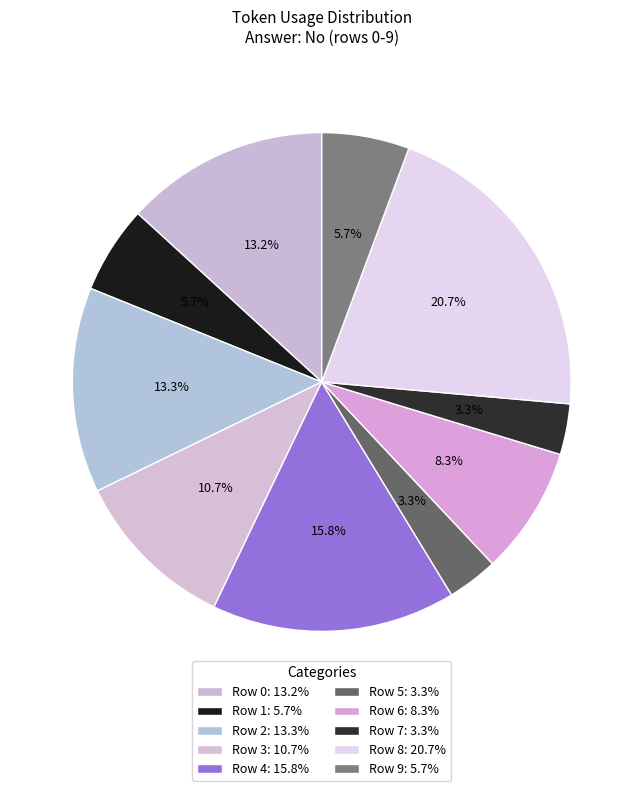

Count the number of slices in the pie.

10